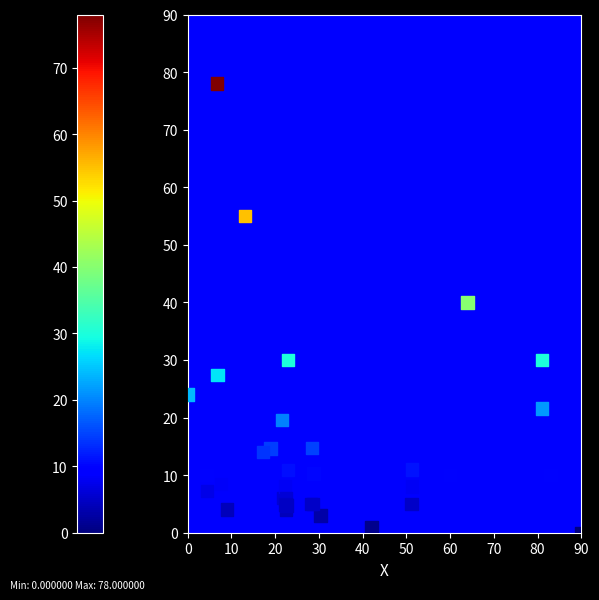

What Y value in the scatter plot is closest to 39?

40.0